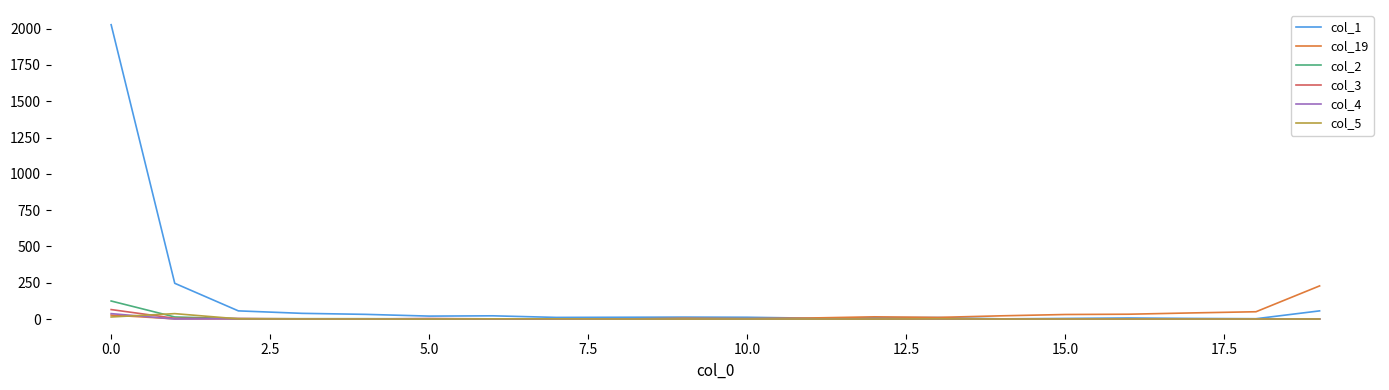

Which series has the largest total across all categories?

col_1